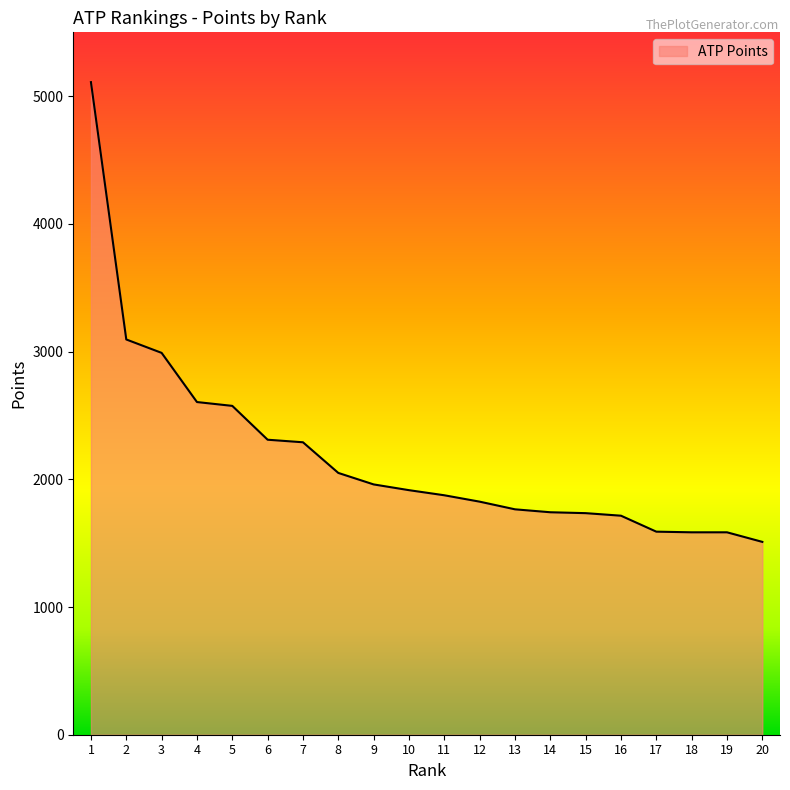

Count the number of data series in this chart.

1